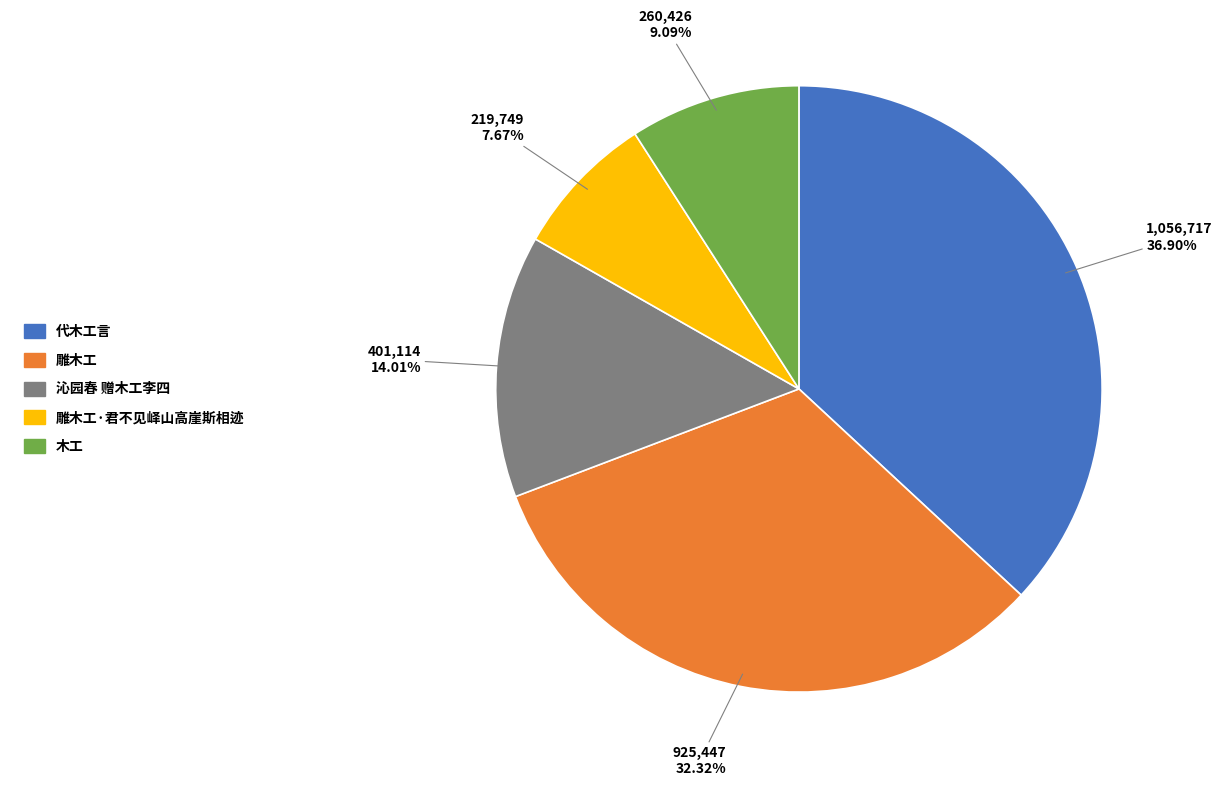

Is there any slice that represents more than half of the pie?

No